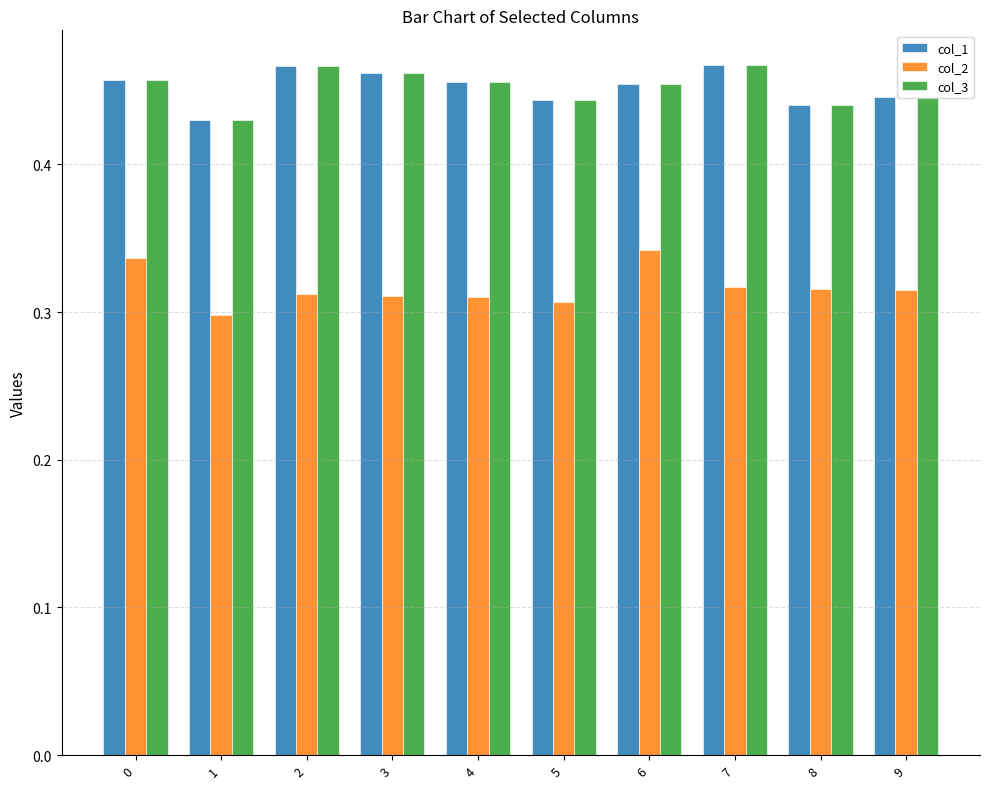

Is the value of col_1 at 4 greater than the value of col_2 at 1?

Yes